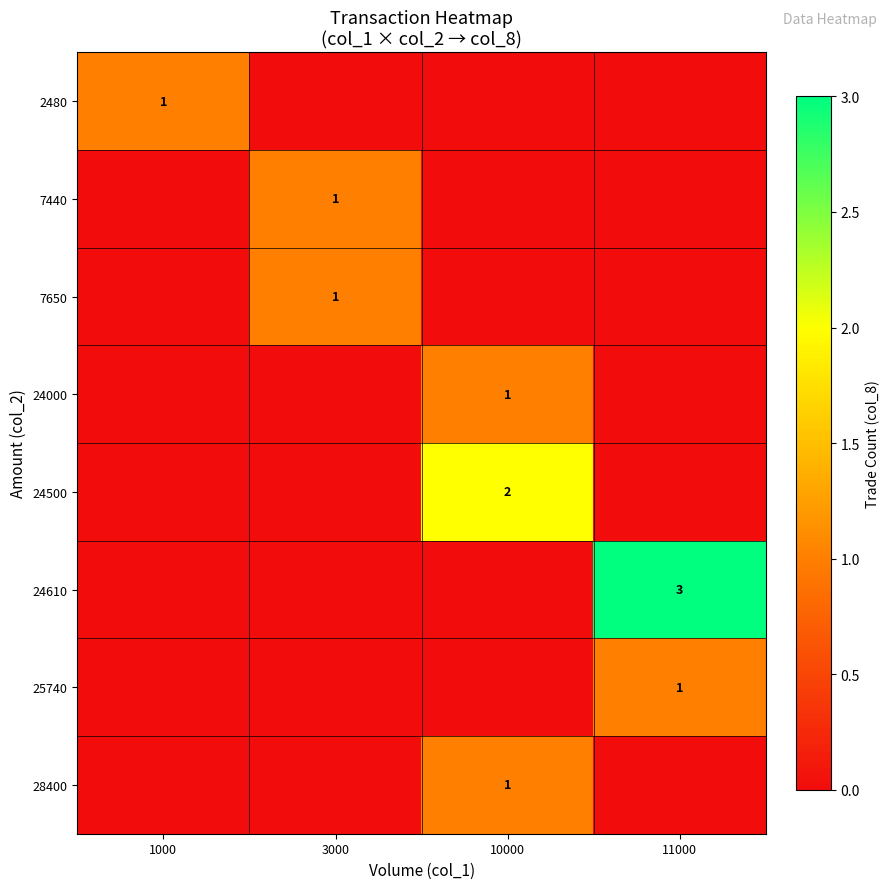

The value of 24500 at 10000 is 1. True or false?

False